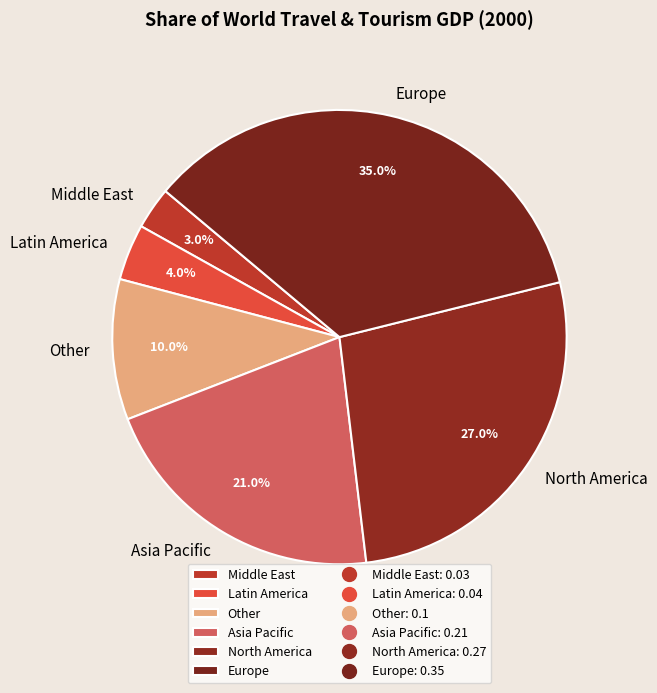

What is the smallest slice in the pie chart?

Middle East